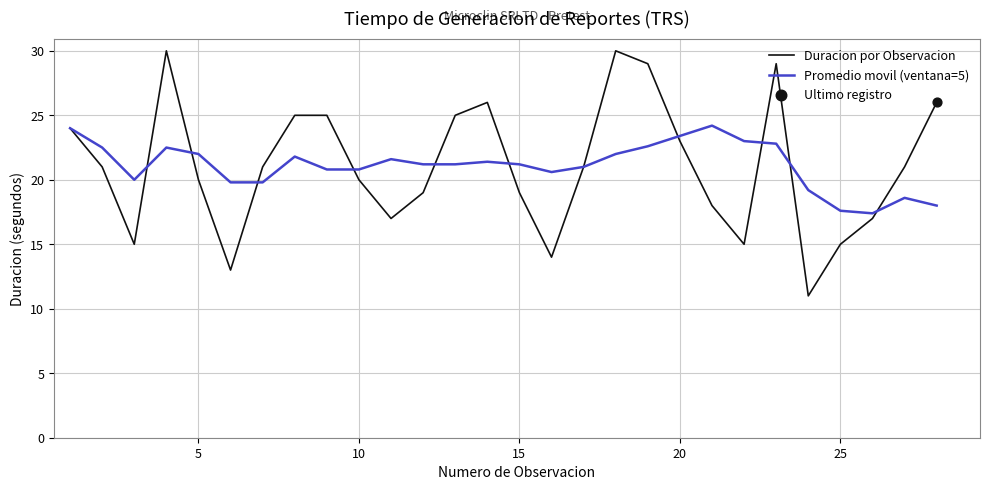

List the series in order of their peak value, lowest first.

Promedio movil (ventana=5), Duracion por Observacion